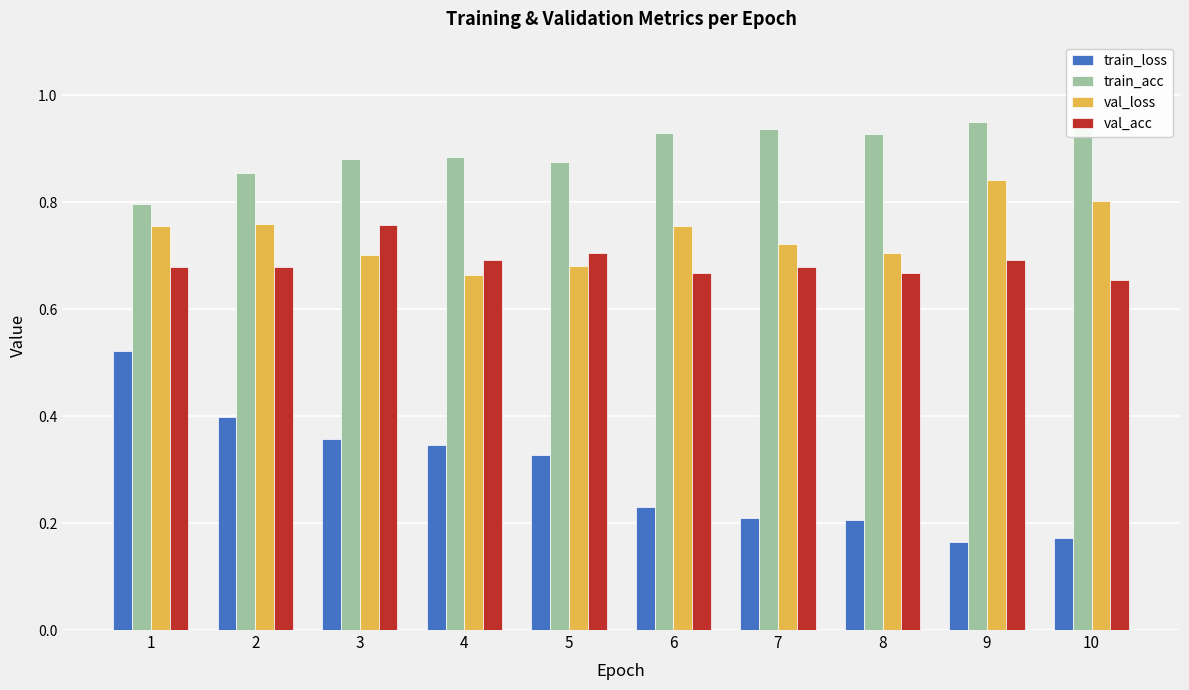

What are all the series names shown in the legend?

train_loss, train_acc, val_loss, val_acc